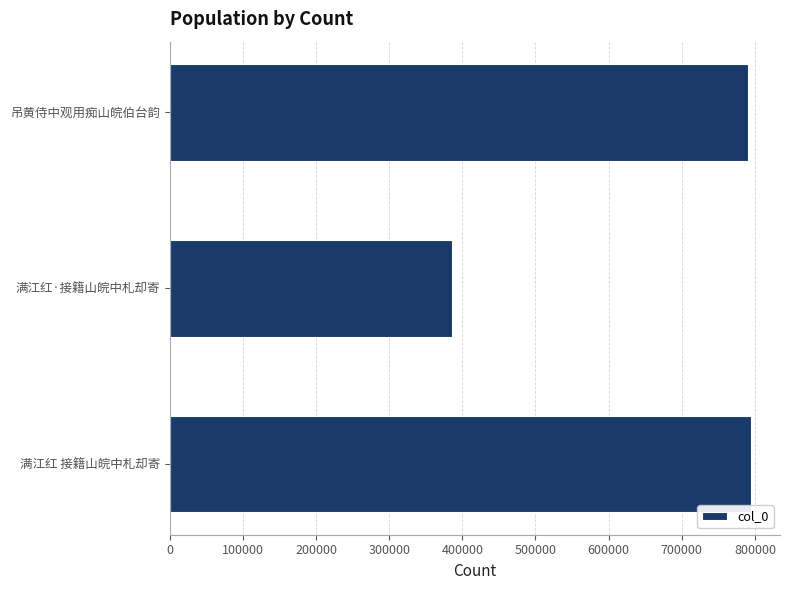

At which label is the value closest to 590432?

吊黄侍中观用痴山皖伯台韵